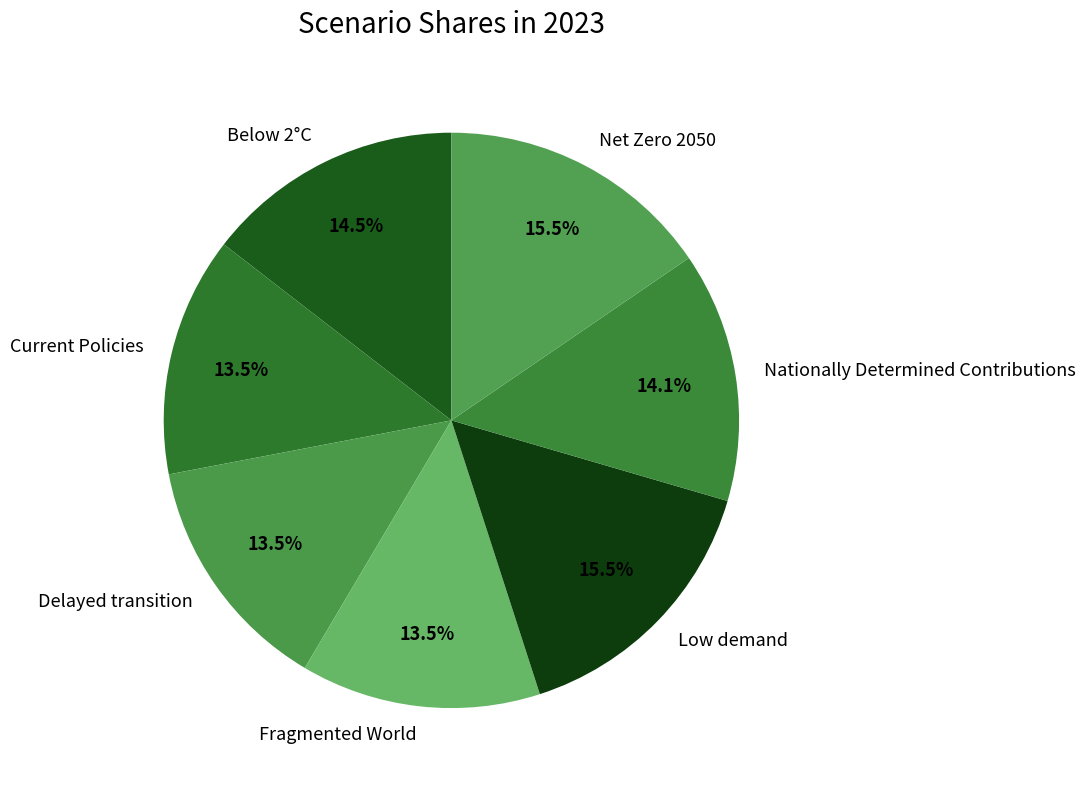

What percentage is NOT represented by Low demand?

84.5%